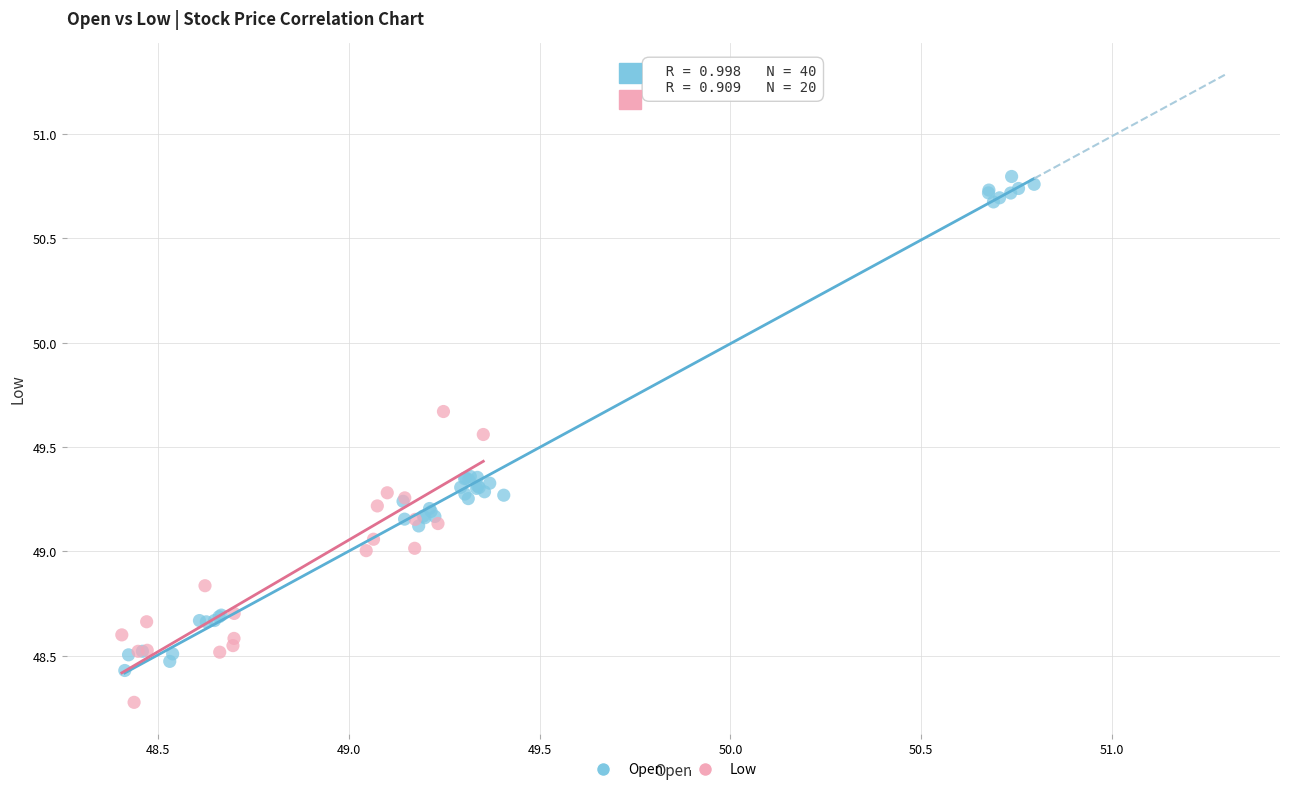

Which series reaches the minimum Y coordinate?

Low